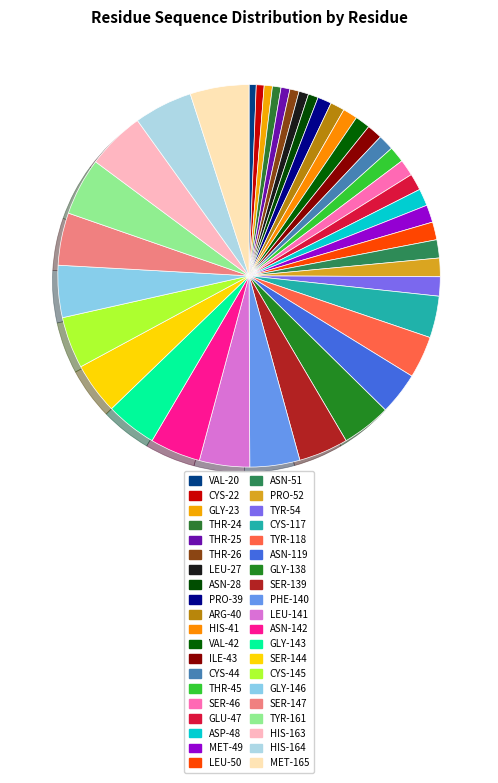

What is the total percentage of PRO-52 and HIS-163?

6.5%